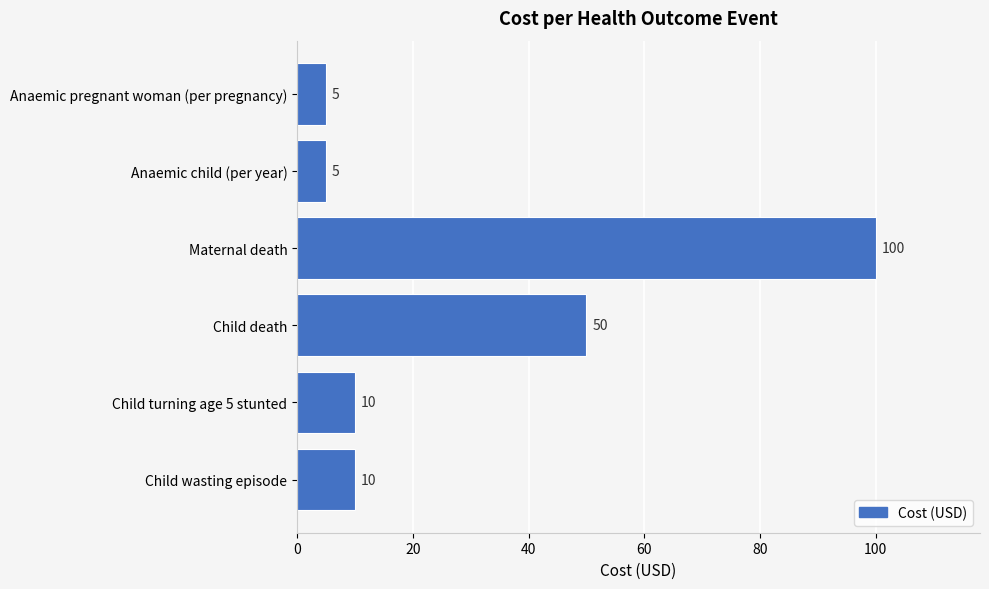

Where is the data nearest to the value 52?

Child death